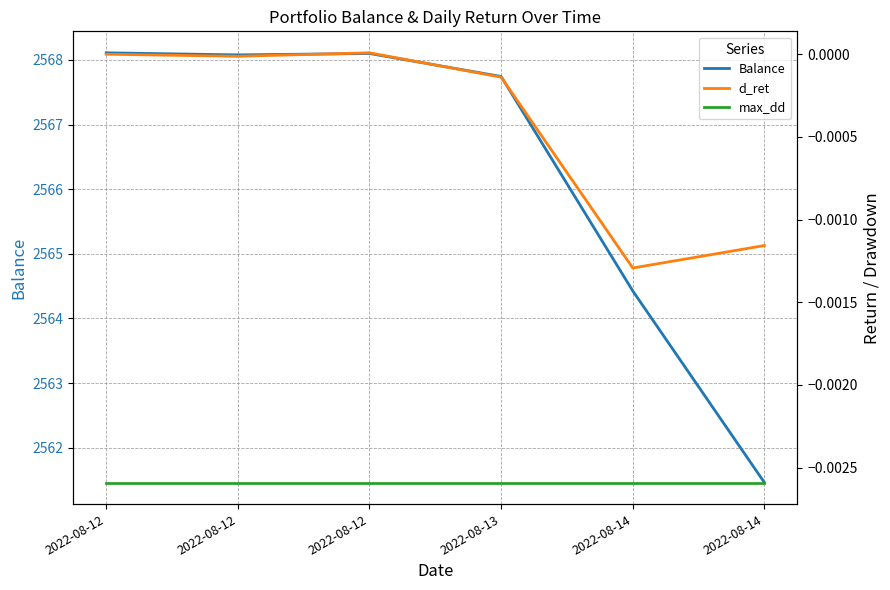

What is the average value of the Balance series?

2566.3